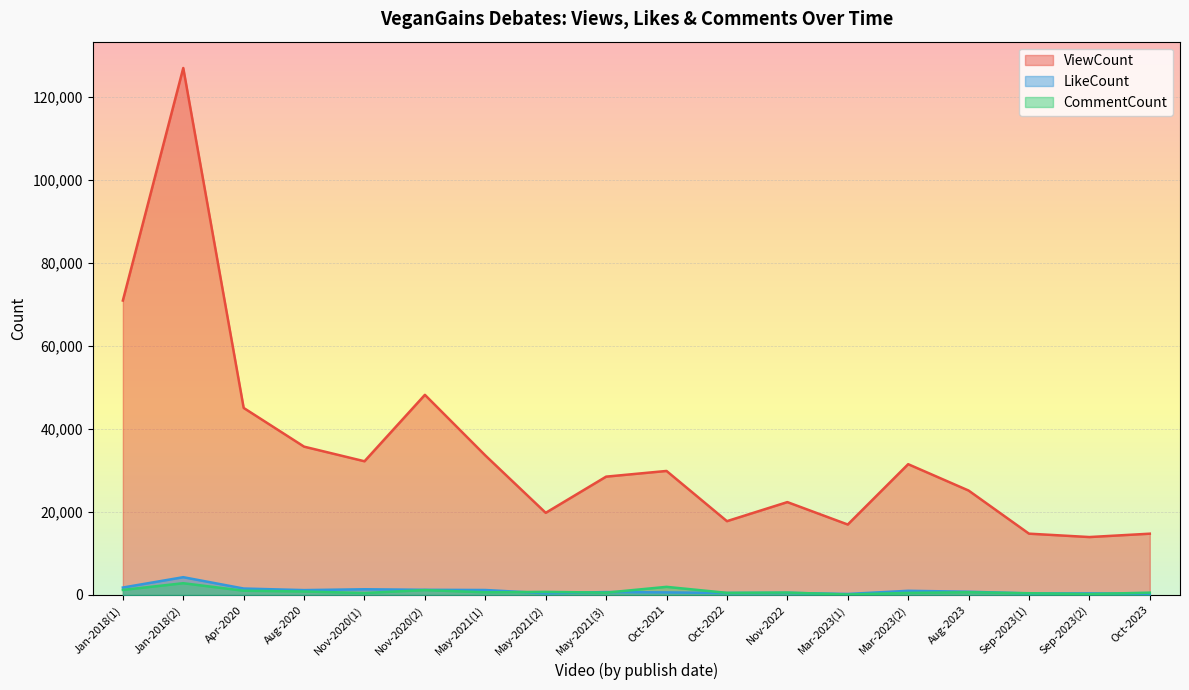

How many data points in LikeCount are less than 781?

9